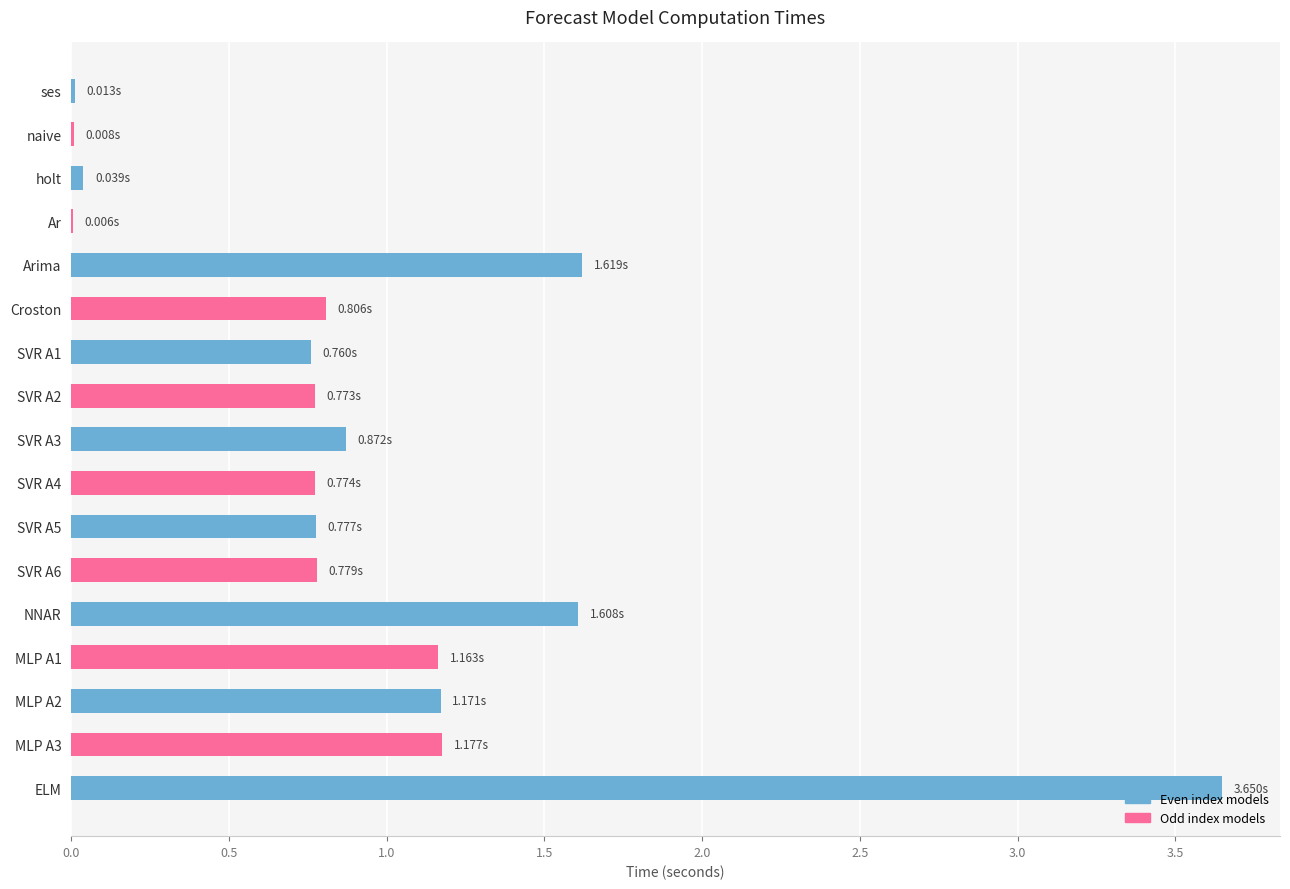

Where is the data nearest to the value 1?

SVR A3